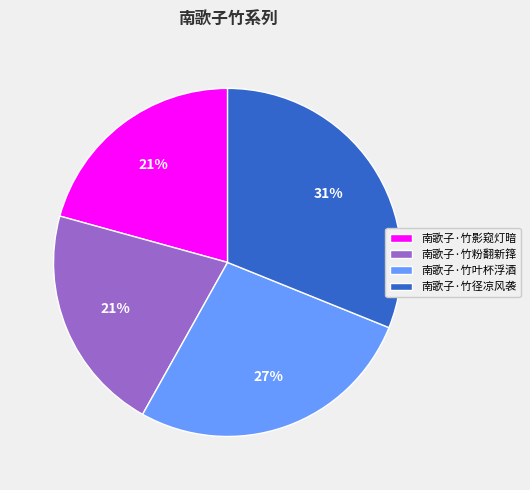

Which has a higher value, 南歌子·竹径凉风袭 or 南歌子·竹粉翻新箨?

南歌子·竹径凉风袭